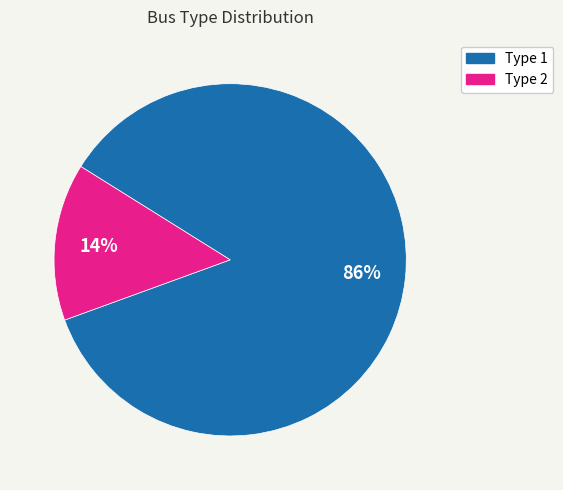

What percentage is the Type 1 slice, to the nearest percent?

86%